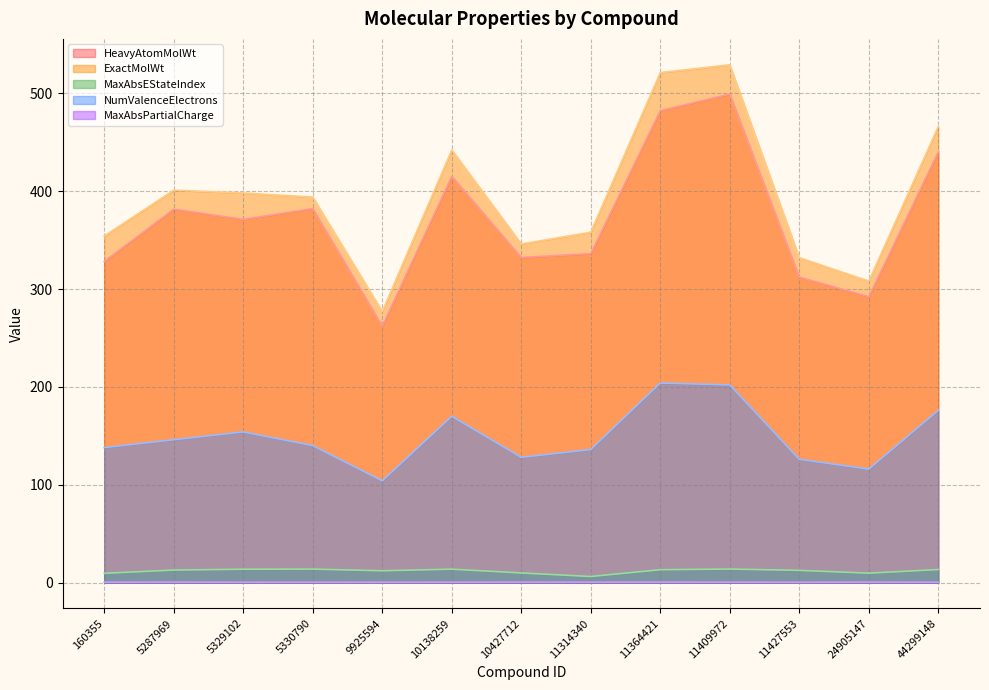

Which series has the widest spread of values?

ExactMolWt